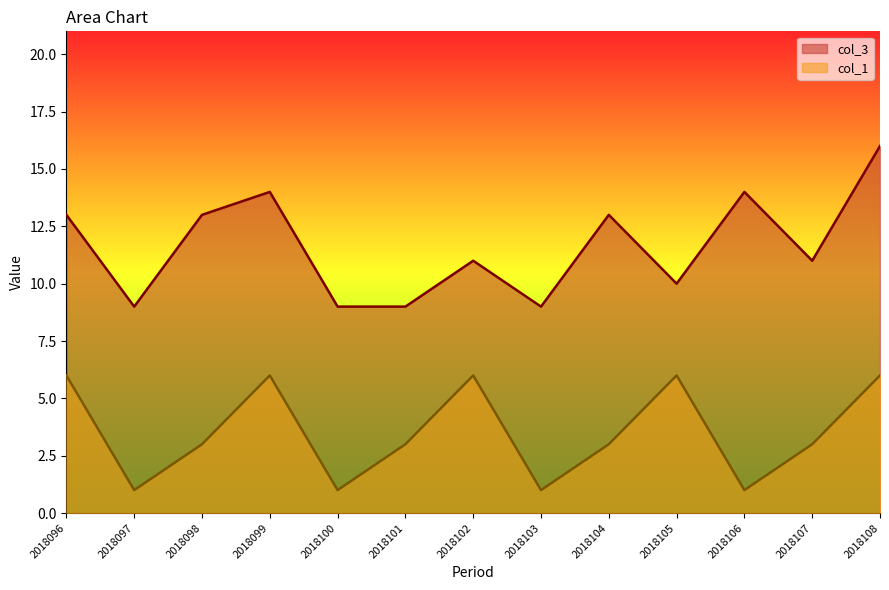

What is the difference between the maximum and second lowest values in the col_1 series?

5